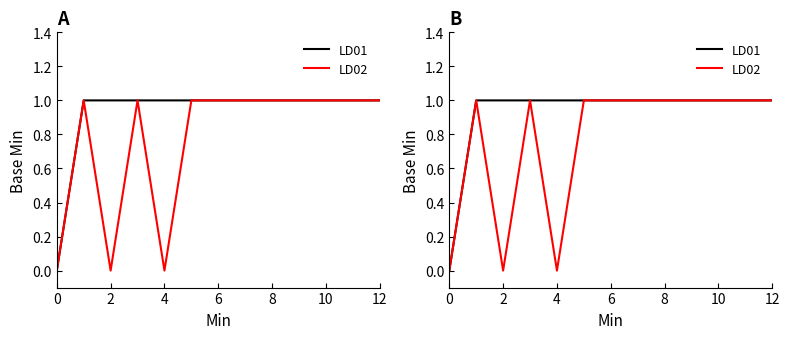

True or false: LD01 and LD02 cross at least once.

False